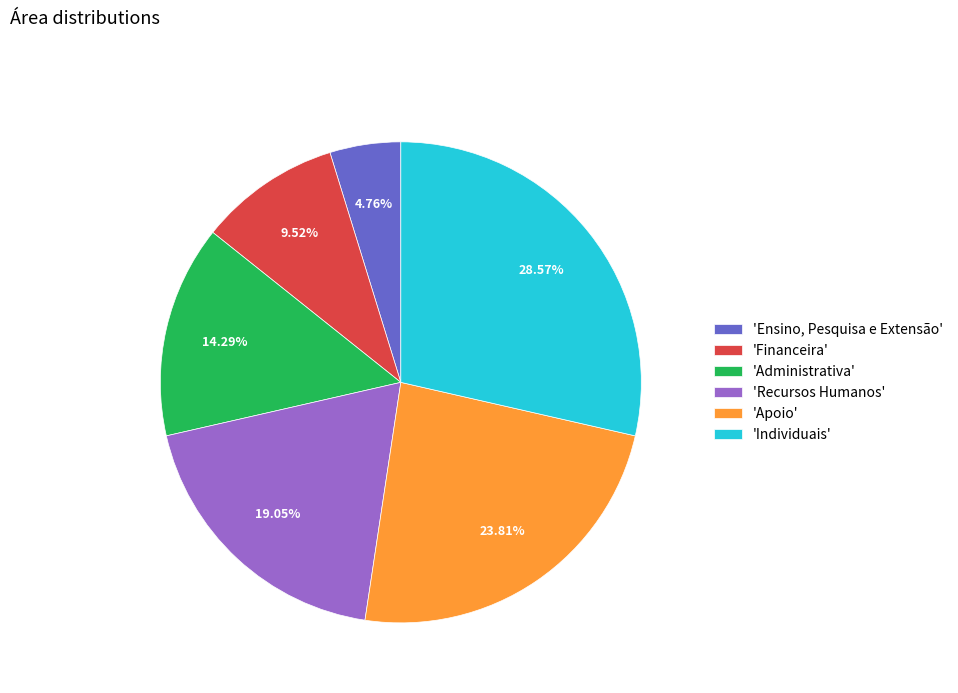

Which has a higher value, 'Recursos Humanos' or 'Apoio'?

'Apoio'